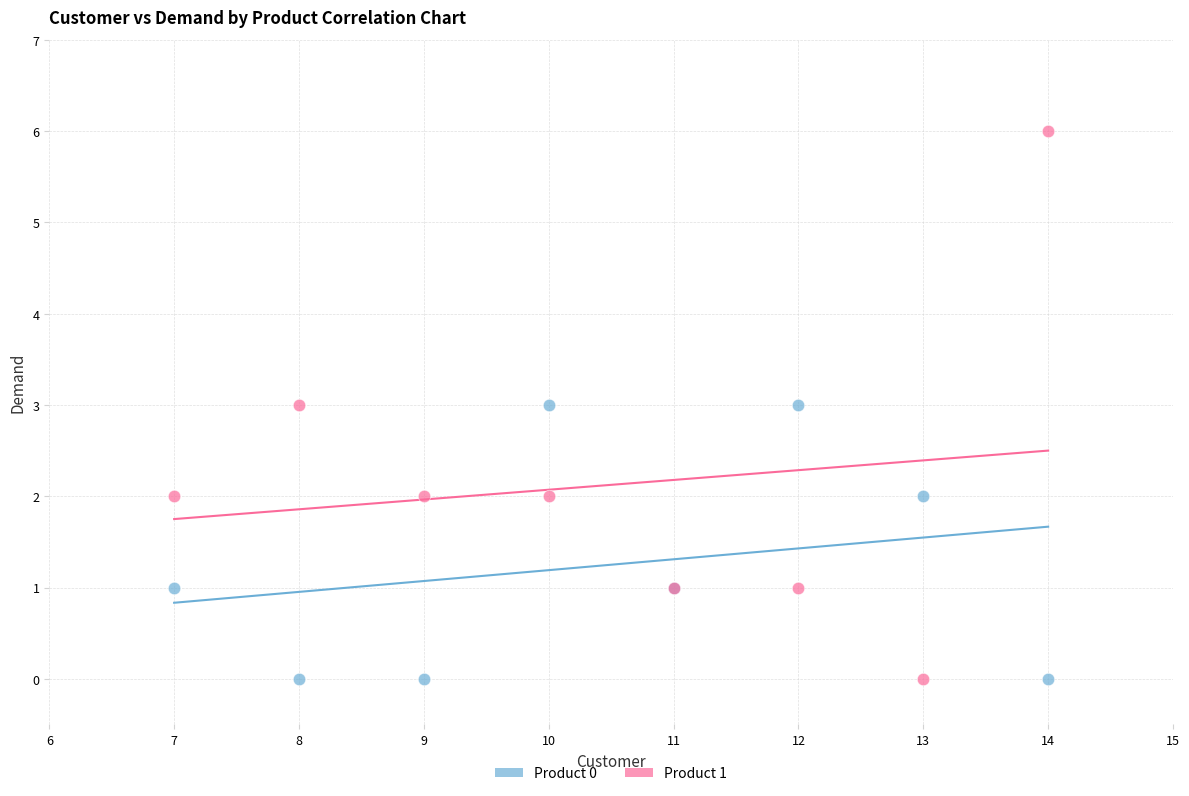

What are all the series names shown in the legend?

Product 0, Product 1